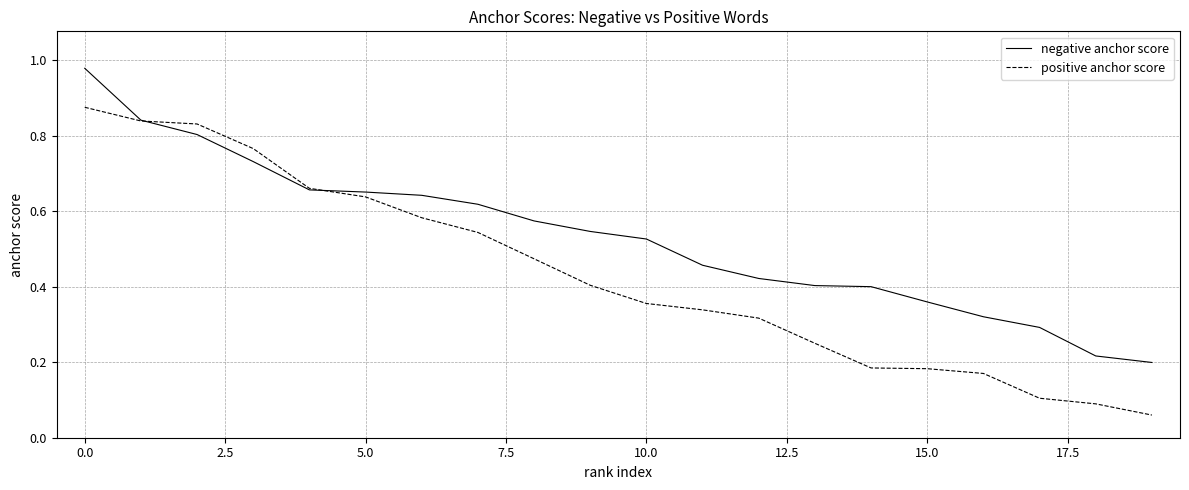

True or false: negative anchor score and positive anchor score cross at least once.

True